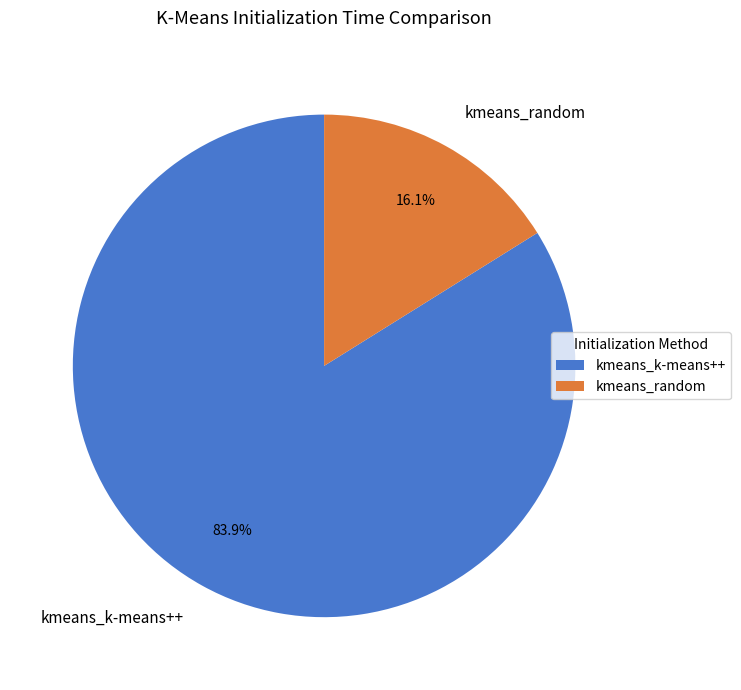

Which category has the biggest portion of the pie?

kmeans_k-means++